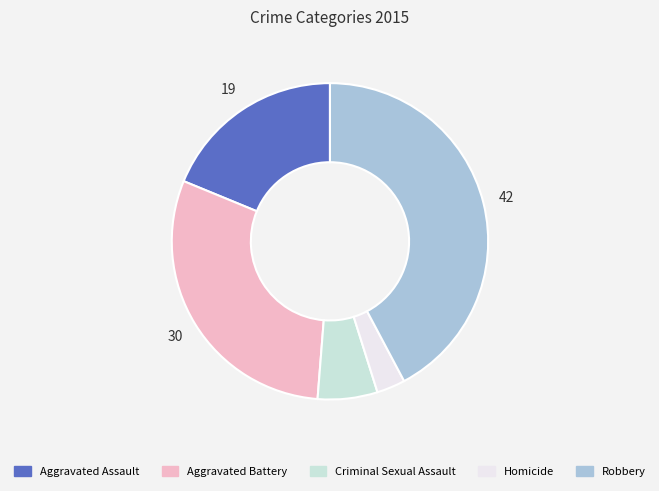

Which category has the smallest portion of the pie?

Homicide